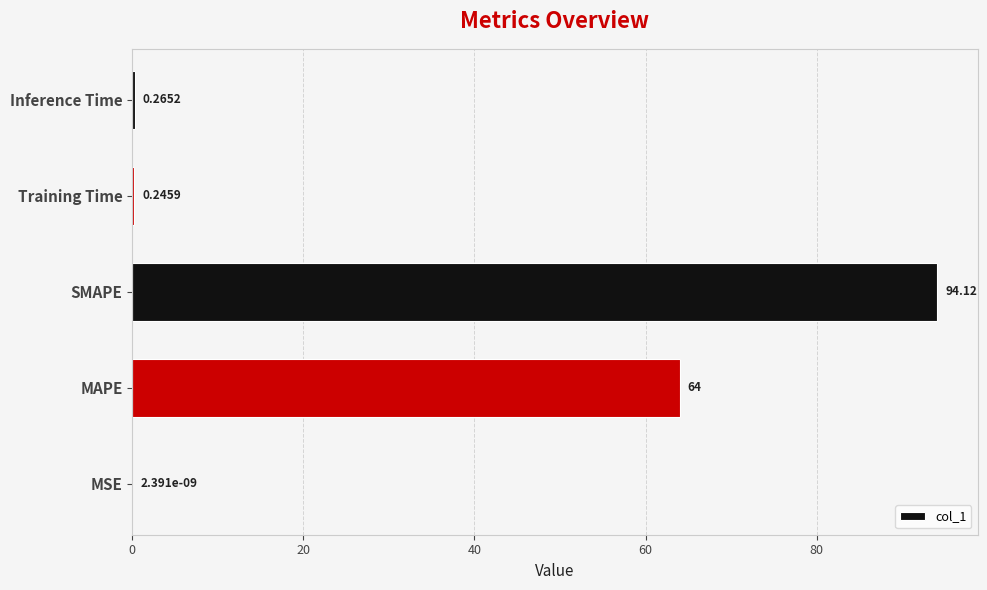

Which category has the highest value across all series?

SMAPE